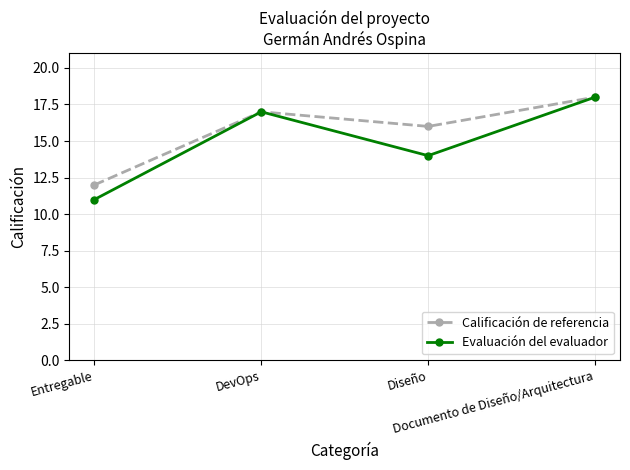

How many interior local valleys does the Evaluación del evaluador series have?

1